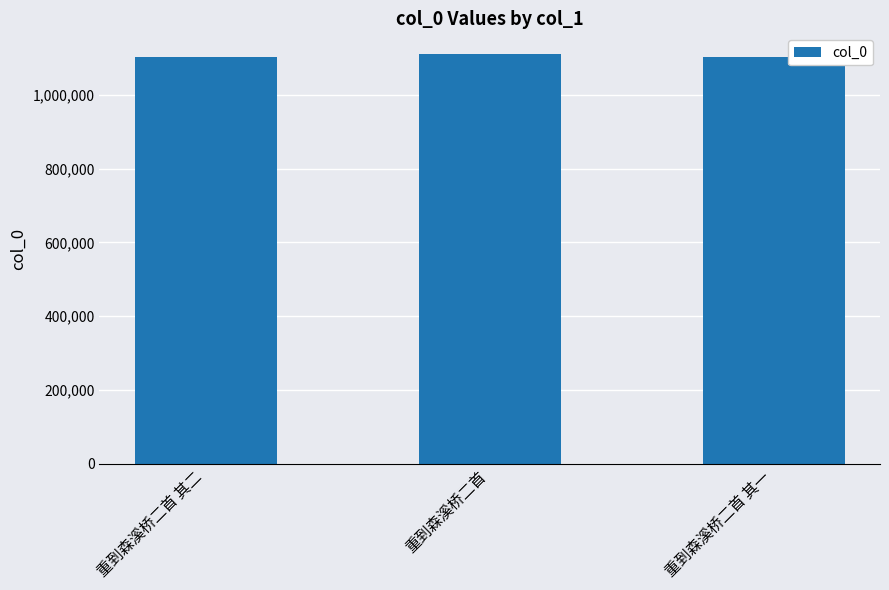

What is the sum of the values at 重到森溪桥二首 其二 and 重到森溪桥二首?

2213501